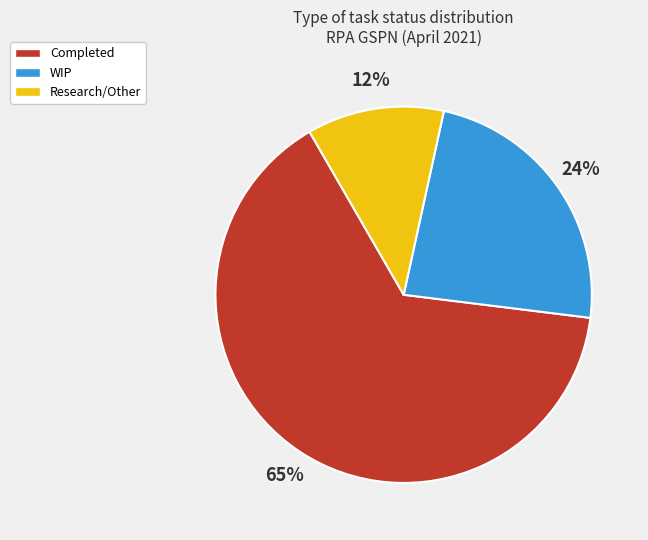

Between WIP and Completed, which is larger?

Completed